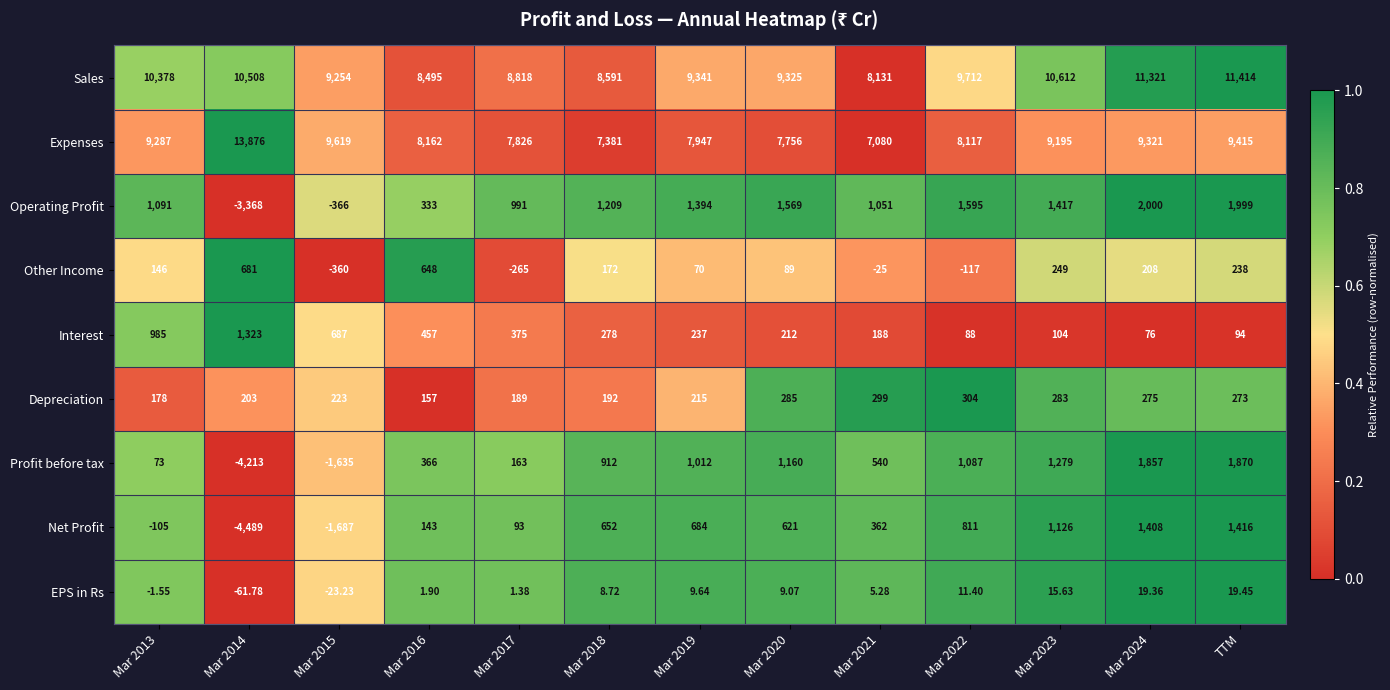

What is the difference between the highest and lowest values at Mar 2022?

9829.0